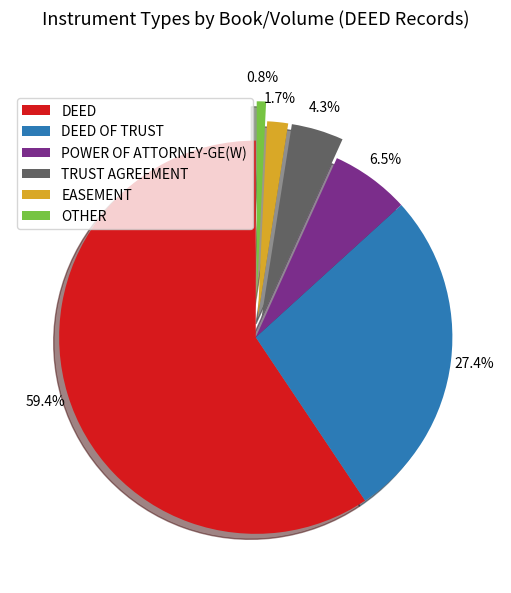

What is the ratio of the value at OTHER to the value at POWER OF ATTORNEY-GE(W)?

0.1